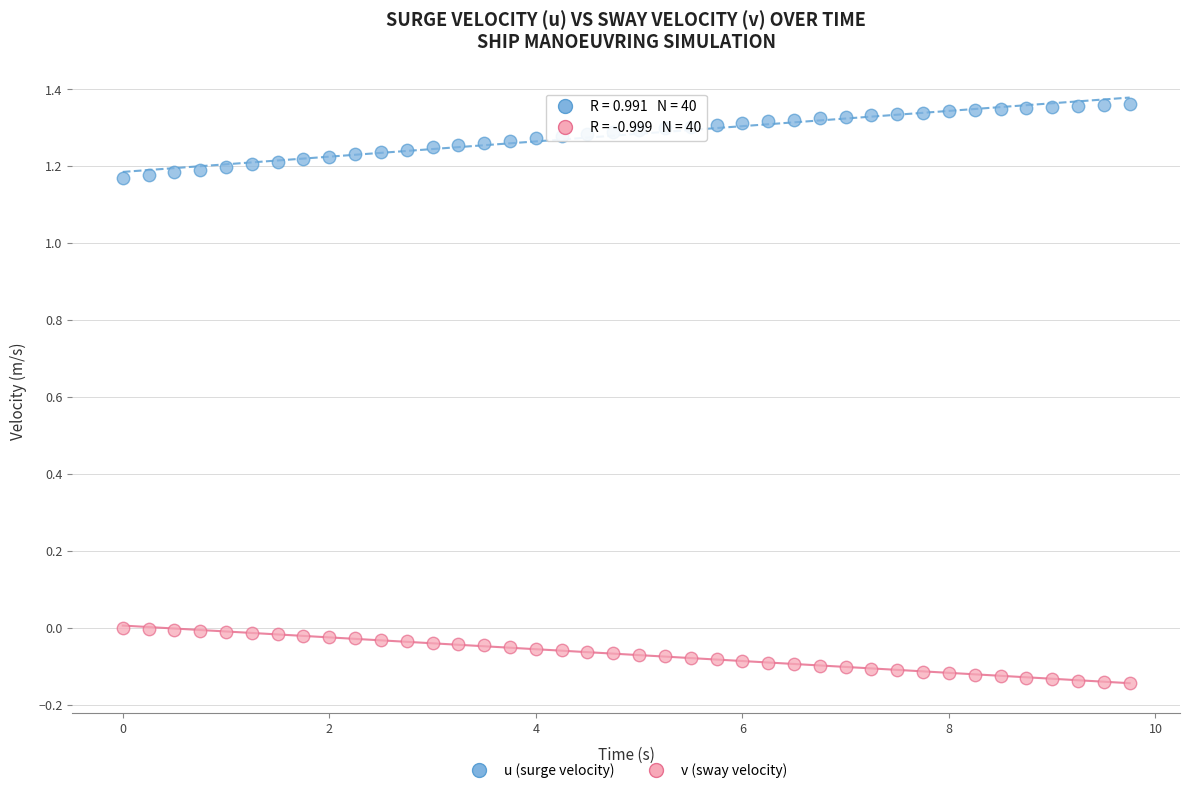

Which series contains the lowest Y value?

v (sway velocity)